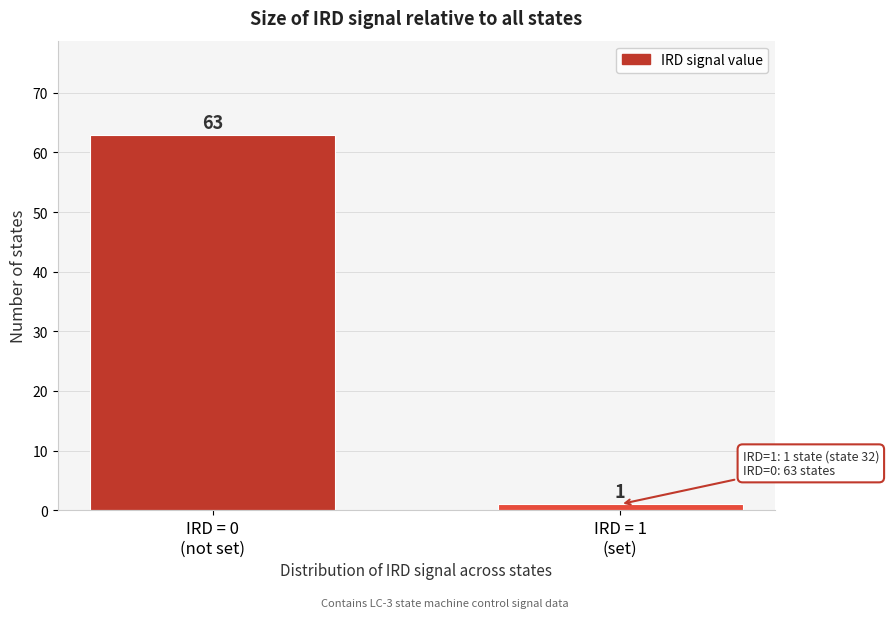

Reading left to right, what are all the values shown in this chart?

63	1